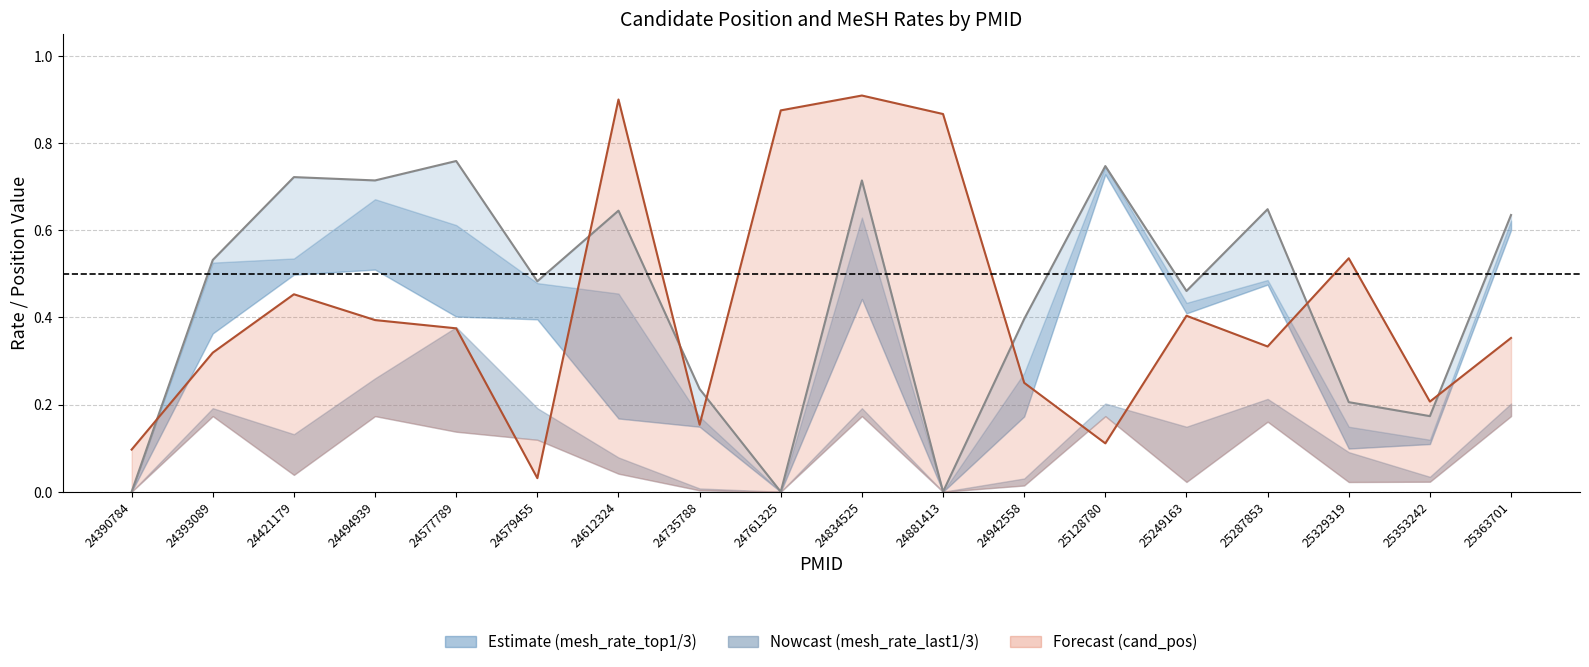

True or false: mesh_rate_last3 has more than 1 interior local peaks.

True